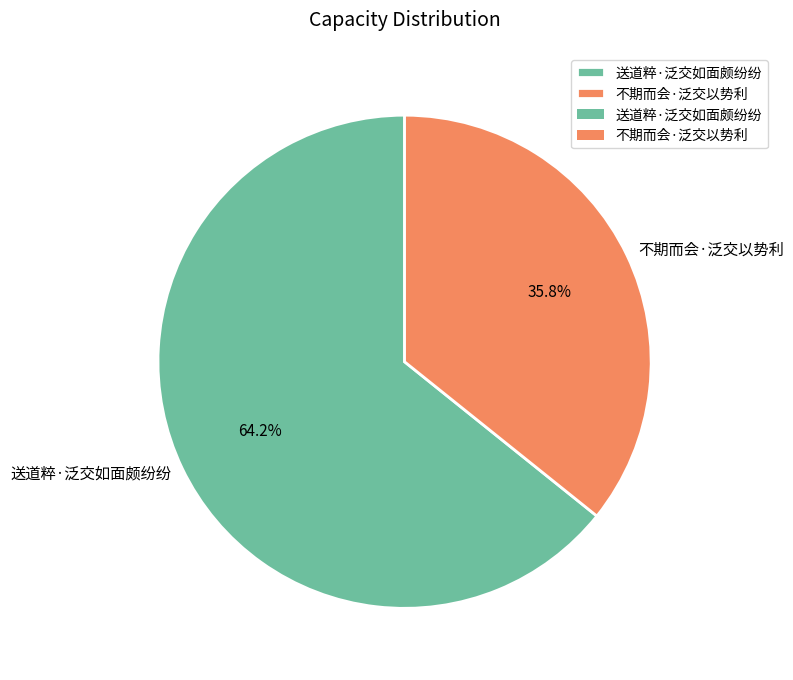

Is the sum of 送道粹·泛交如面颇纷纷 and 不期而会·泛交以势利 greater than half?

Yes